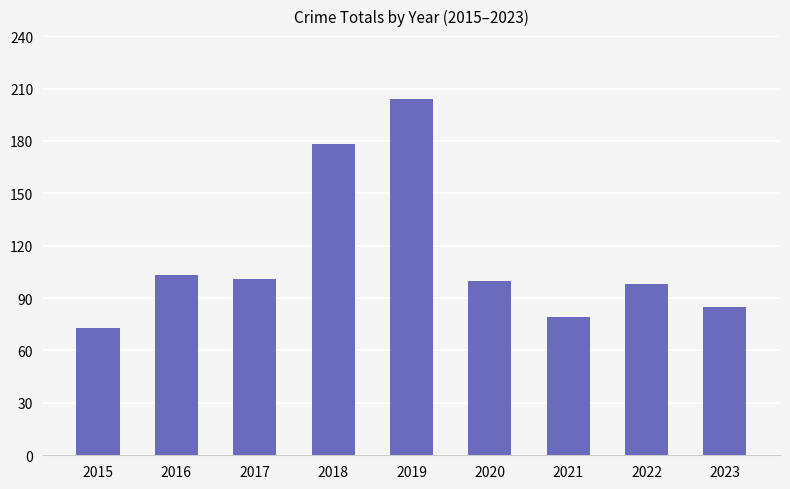

What is the sum of the values at 2019 and 2020?

304